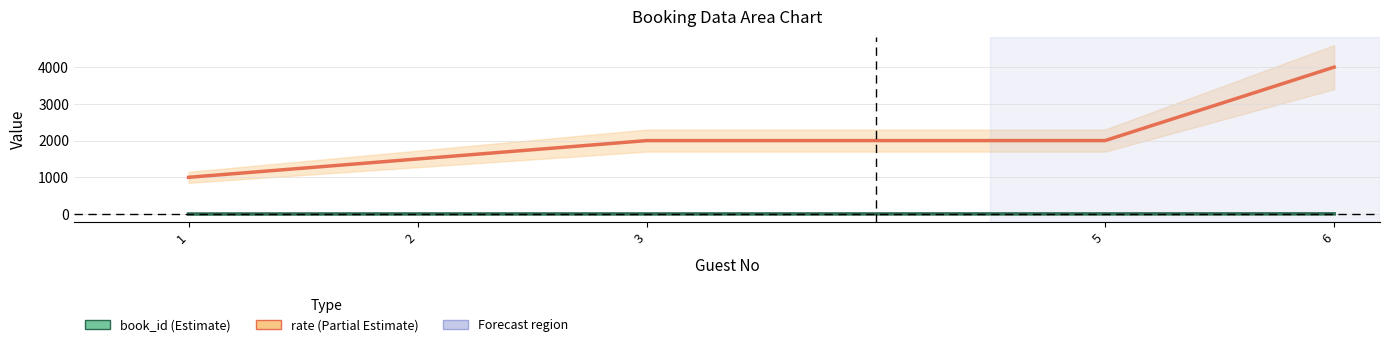

Which series has the largest total across all categories?

rate